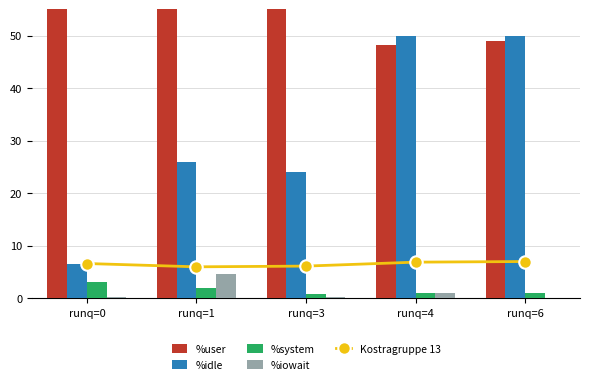

What is the sum of the %idle values at runq=1 and runq=6?

76.0